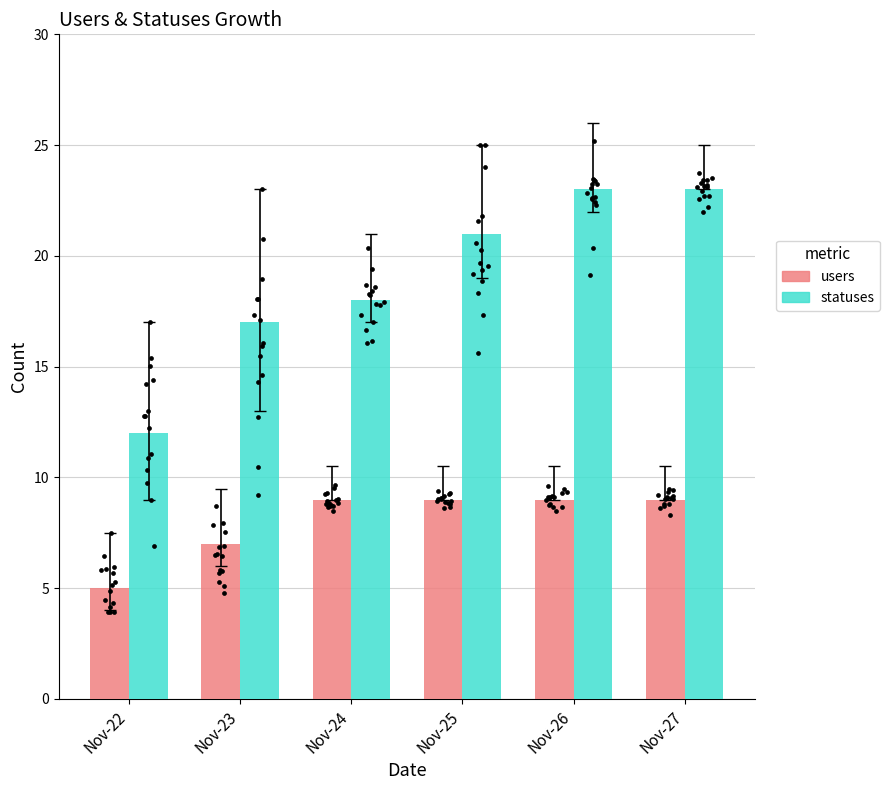

At how many categories does at least one series exceed 16?

5